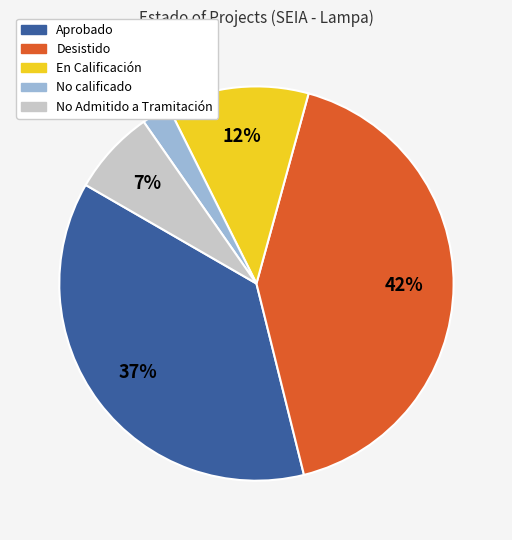

To the nearest percent, what is the difference between the largest and smallest slice percentages?

40%